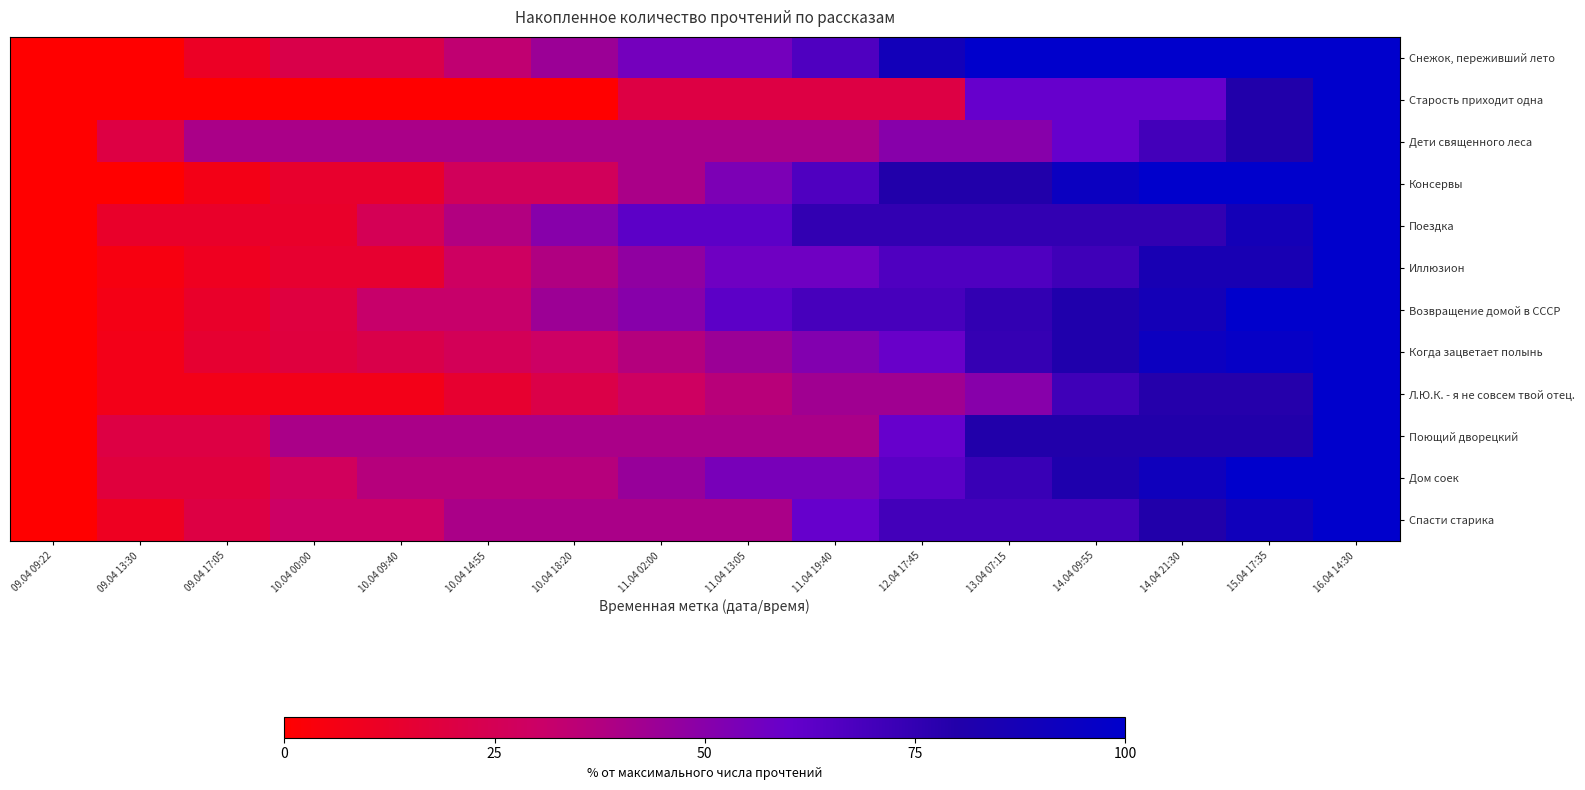

At 09.04 17:05, list the series in order from smallest to largest.

Старость приходит одна, Консервы, Л.Ю.К. - я не совсем твой отец., Иллюзион, Снежок, переживший лето, Поездка, Возвращение домой в СССР, Когда зацветает полынь, Дом соек, Поющий дворецкий, Спасти старика, Дети священного леса